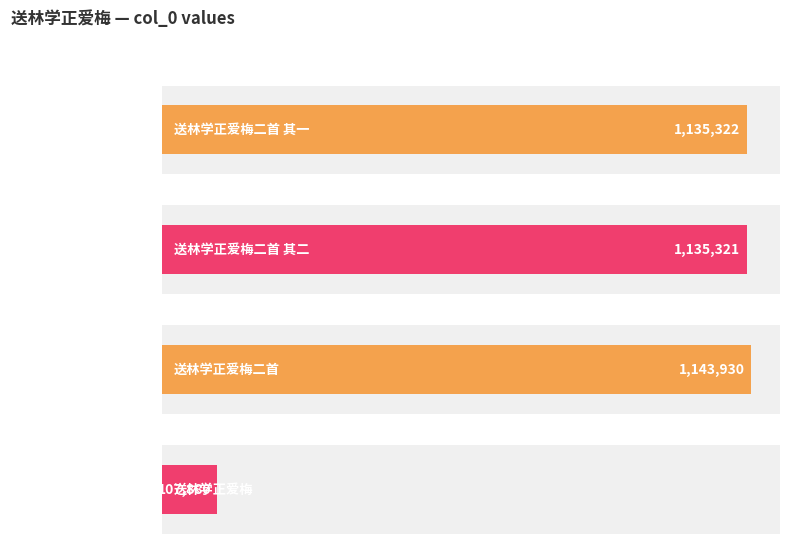

What is the greatest value displayed?

1143930